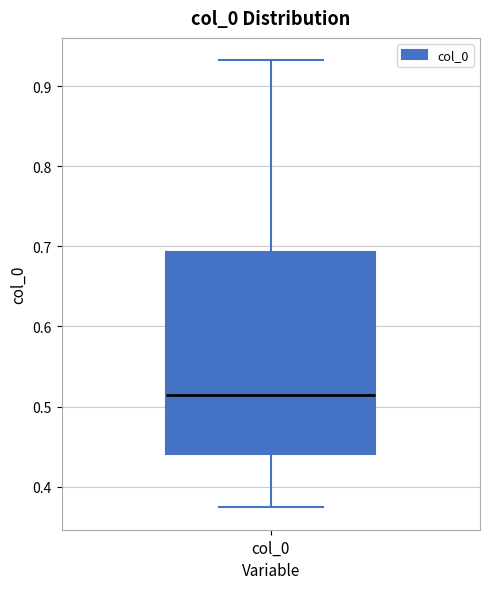

Where is the lower edge of the box for col_0 on the y-axis? The values are not printed on the chart, so give them approximately, as read against the axis.

0.44